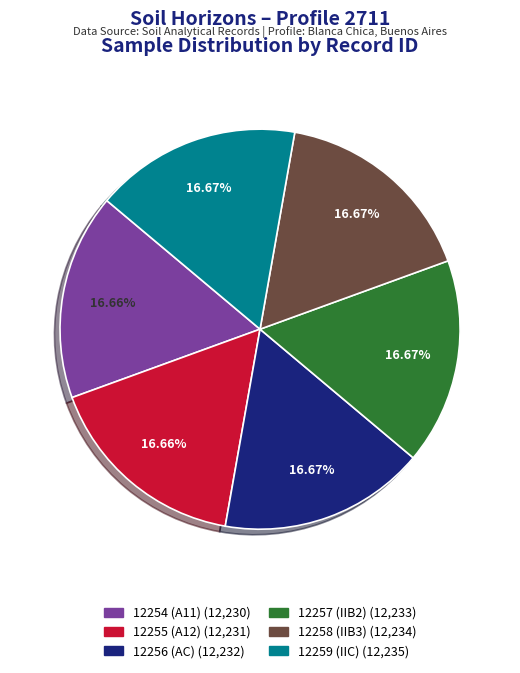

Do 12255 (A12) and 12256 (AC) together represent more than half of the pie?

No